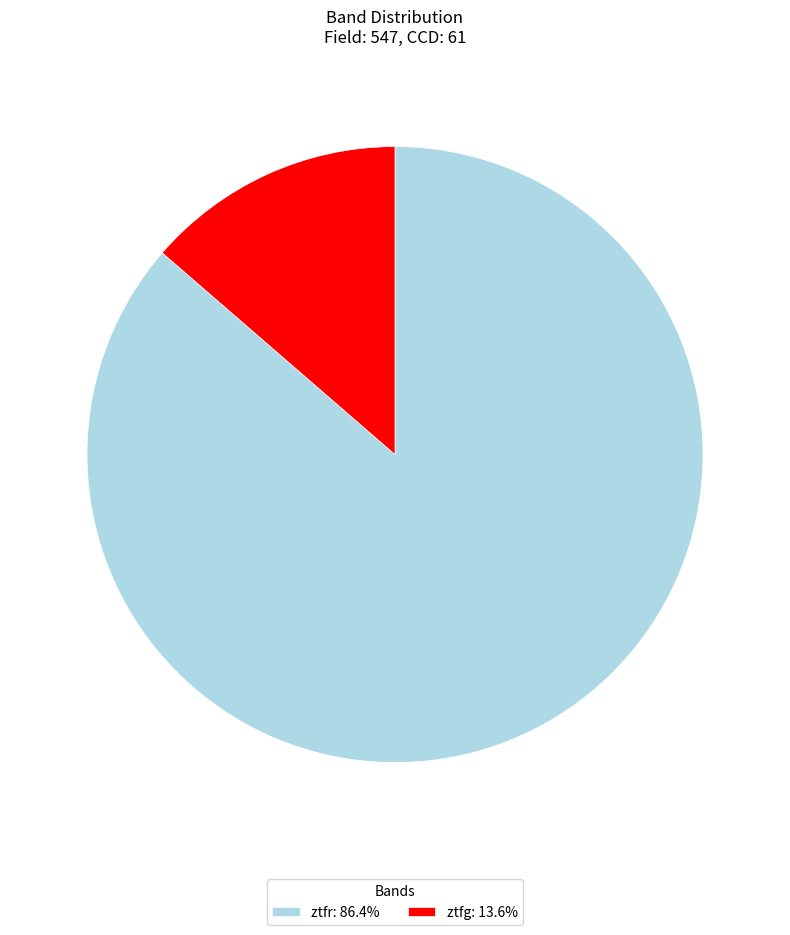

Rank the categories by value from highest to lowest.

ztfr, ztfg